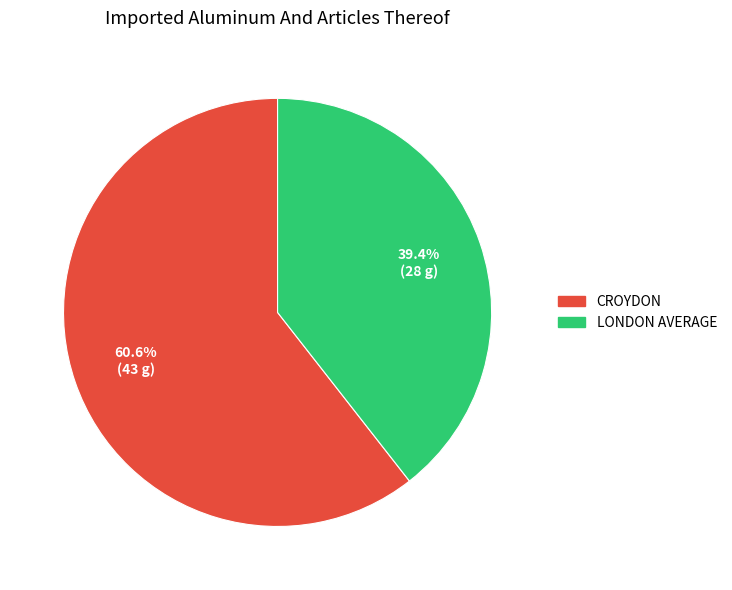

True or false: LONDON AVERAGE accounts for 39% of the total.

True